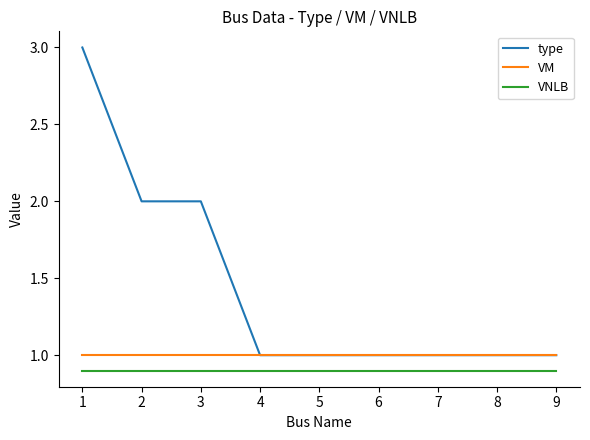

True or false: VNLB and VM cross at least once.

False